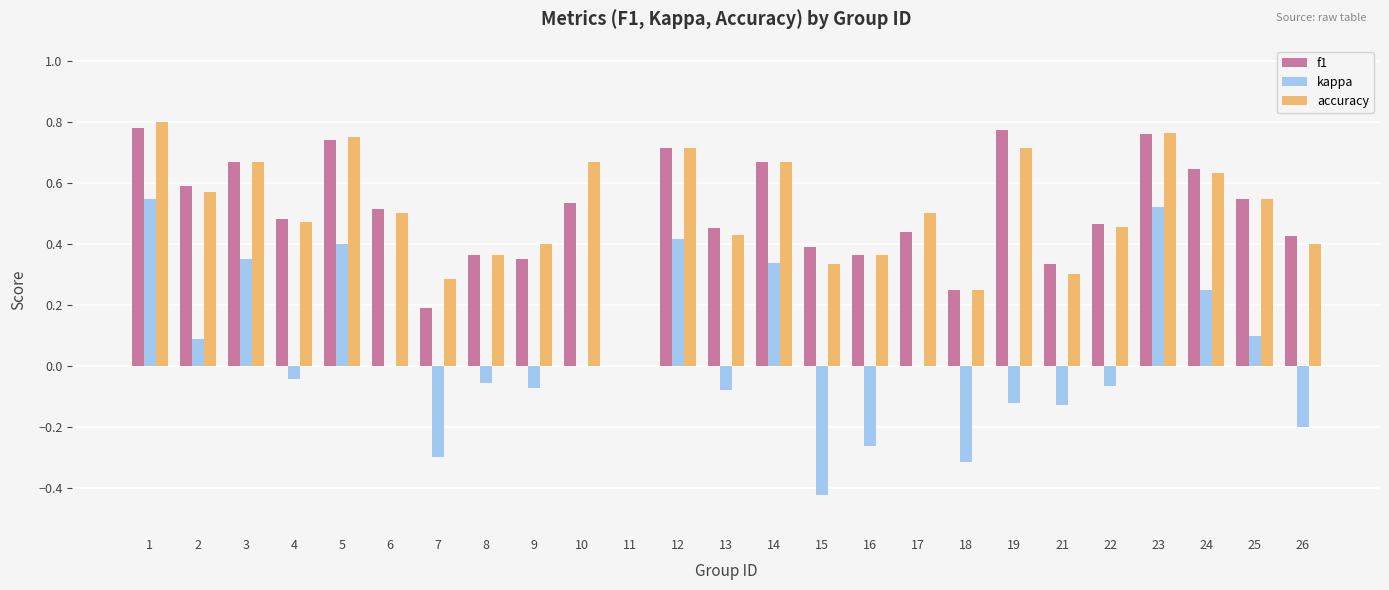

How many data points in f1 are above 0?

24